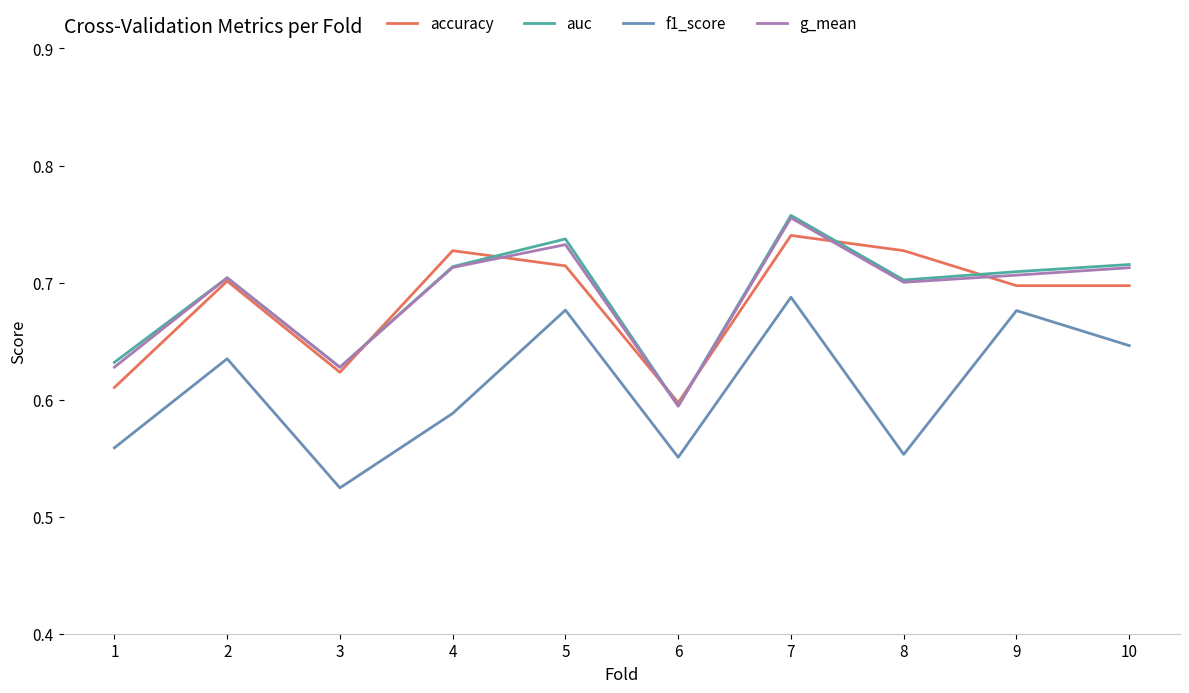

Between 1 and 6, which series saw the biggest shift?

auc